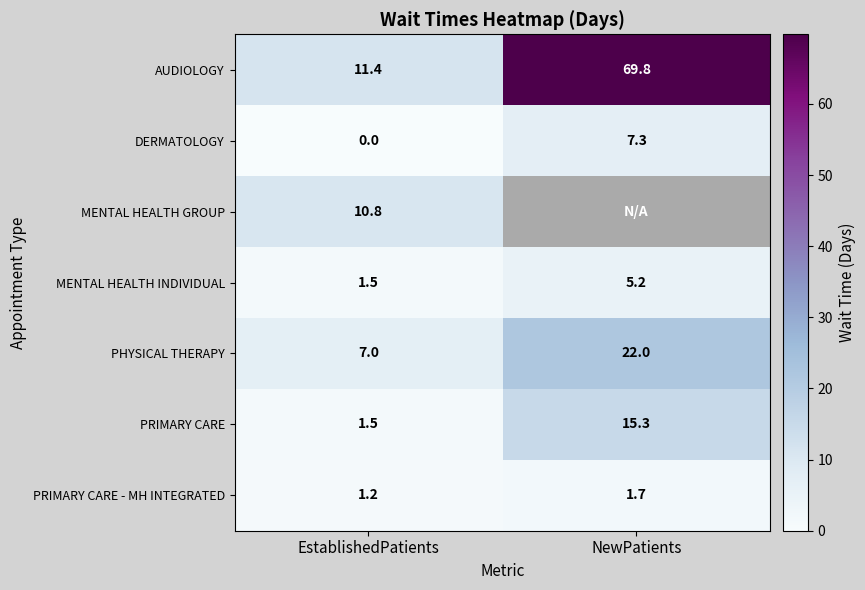

Is the value of AUDIOLOGY at NewPatients greater than the value of PRIMARY CARE at EstablishedPatients?

Yes